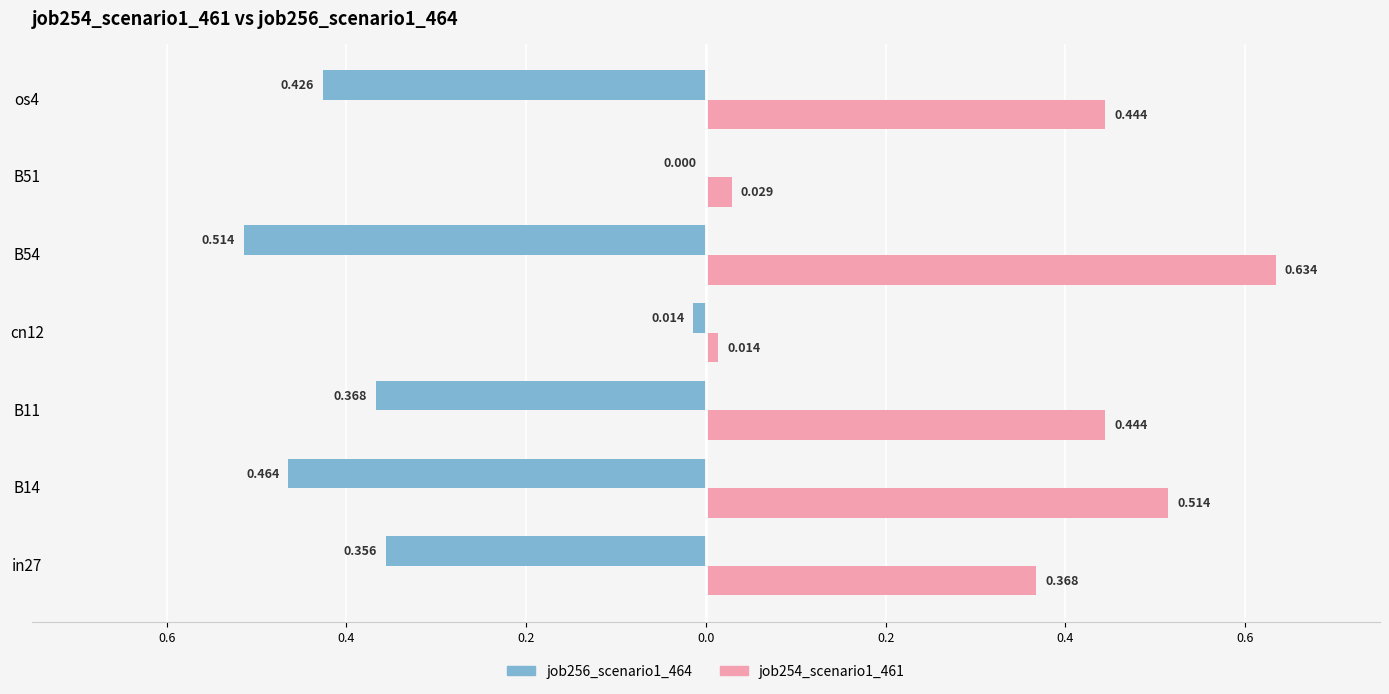

What are all the series names shown in the legend?

job256_scenario1_464, job254_scenario1_461